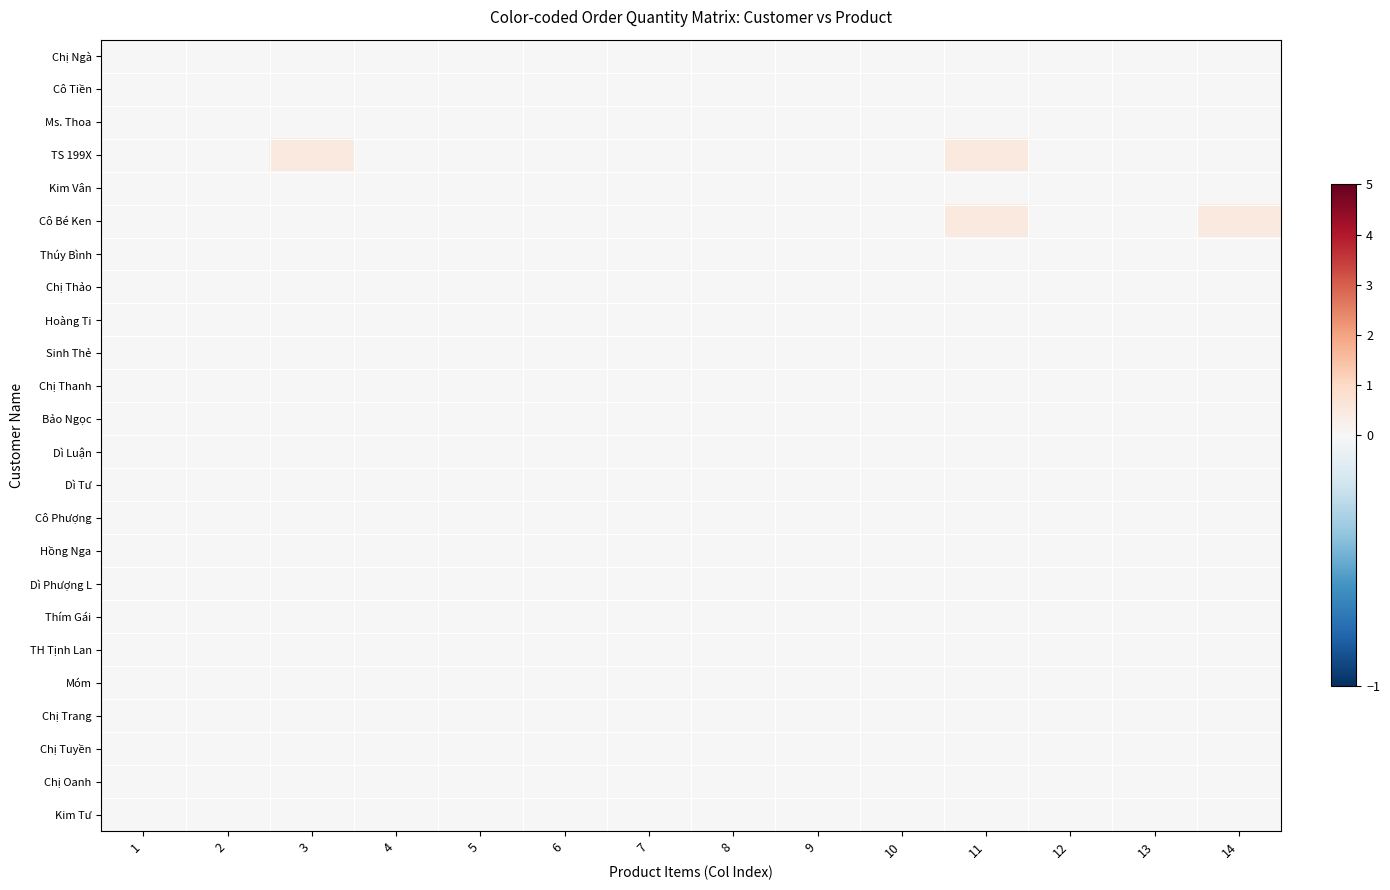

Which series has the largest total across all categories?

TS 199X